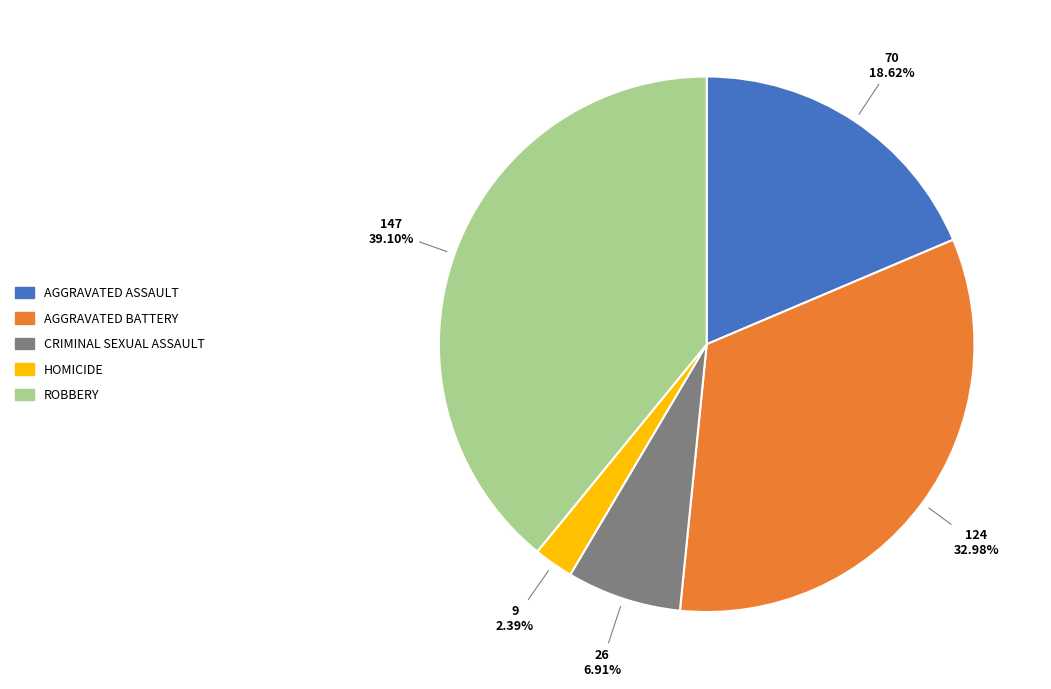

Is there any slice that represents more than half of the pie?

No